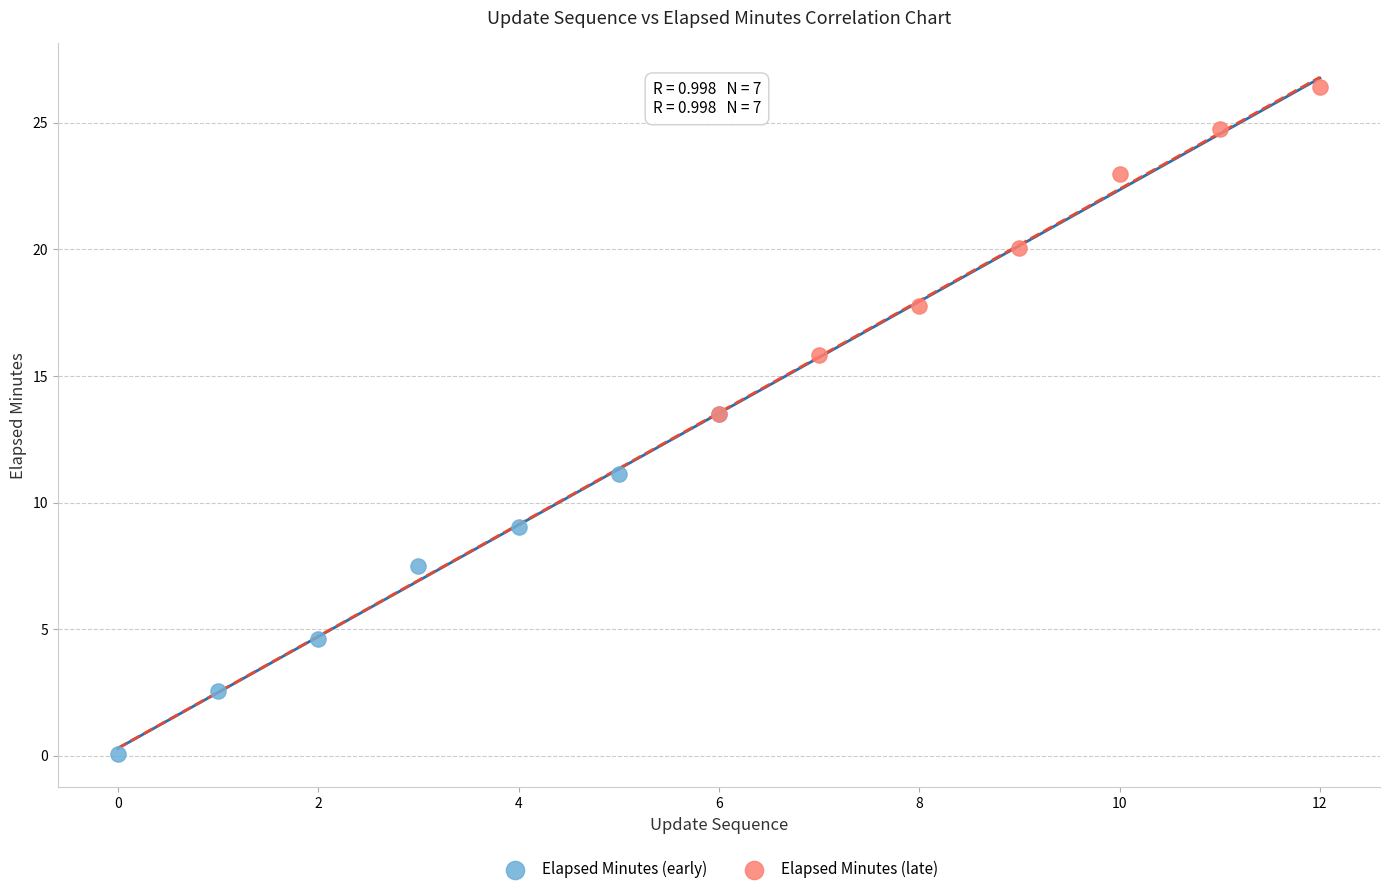

Which series reaches the minimum Y coordinate?

Elapsed Minutes (early)